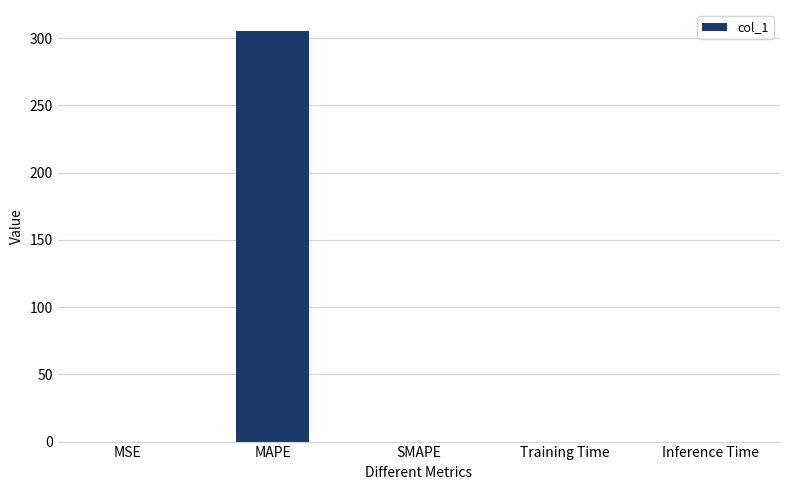

The value at MAPE is 412.4. True or false?

False